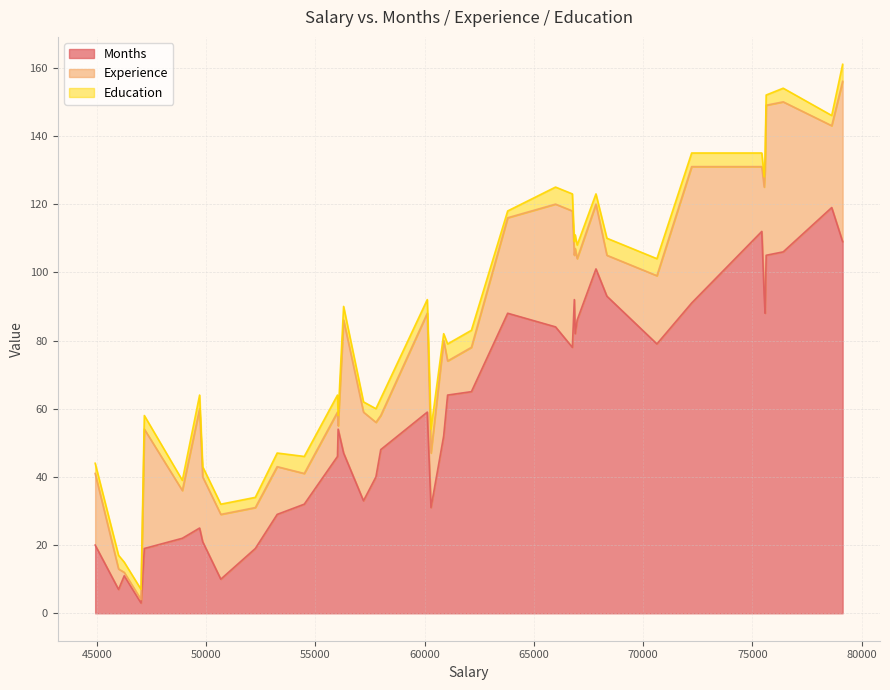

What are all the series names shown in the legend?

Months, Experience, Education